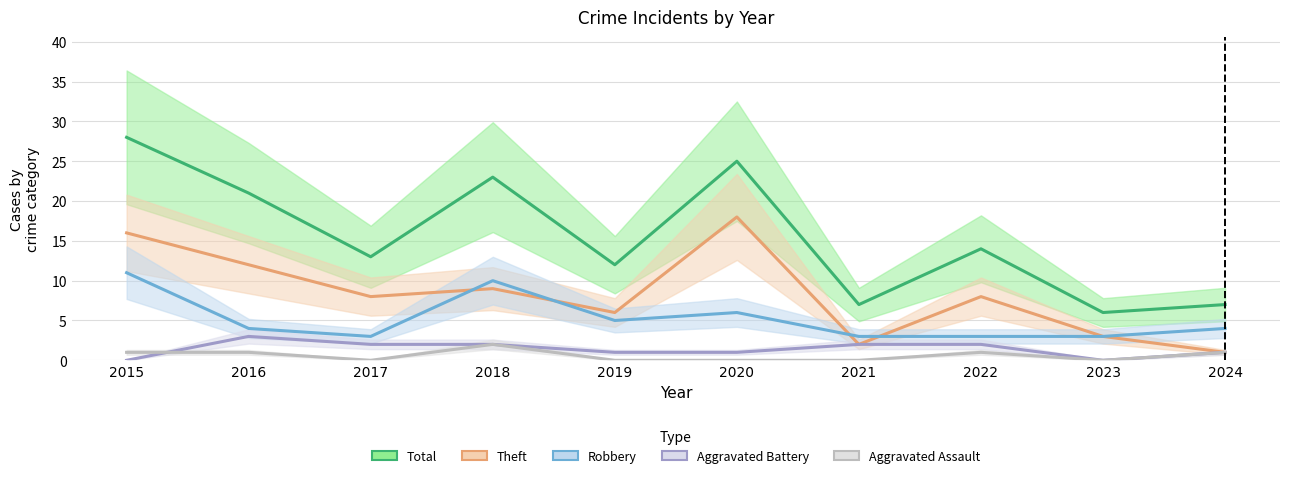

What are all the series names shown in the legend?

Aggravated Assault, Aggravated Battery, Robbery, Theft, Total